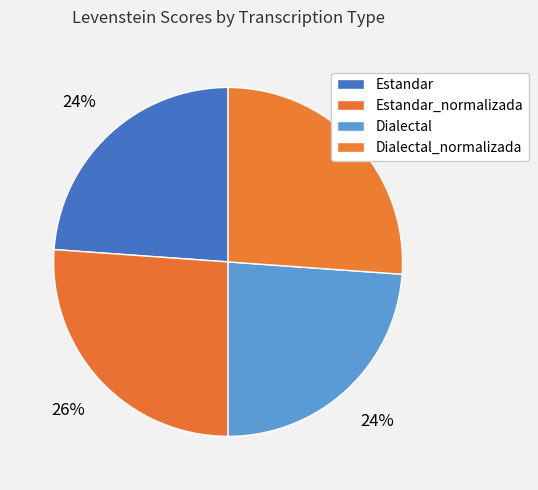

To the nearest percent, what is the combined percentage of Dialectal and Dialectal_normalizada?

50%